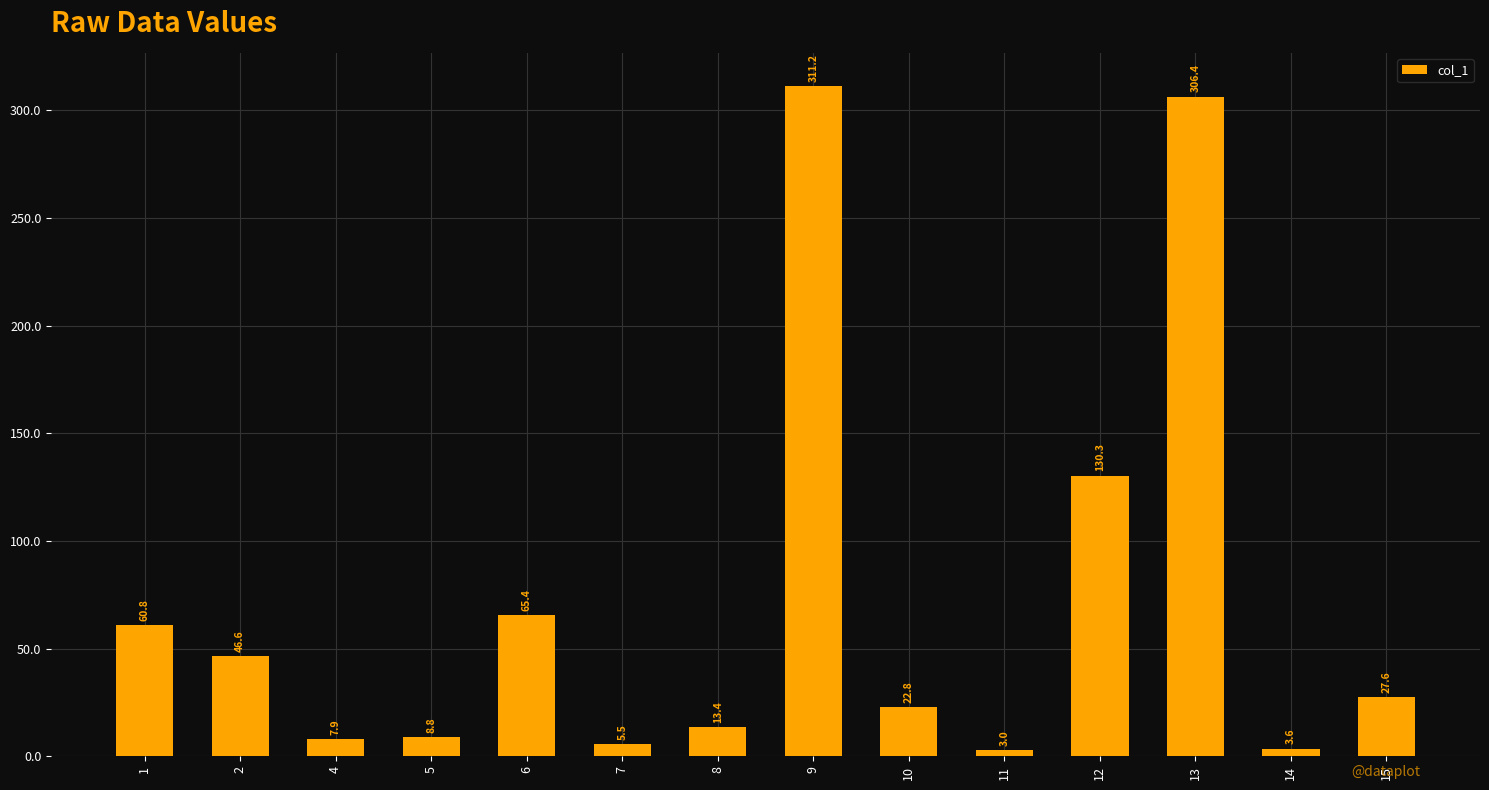

Is it true that the value at 9 is 213.5?

False